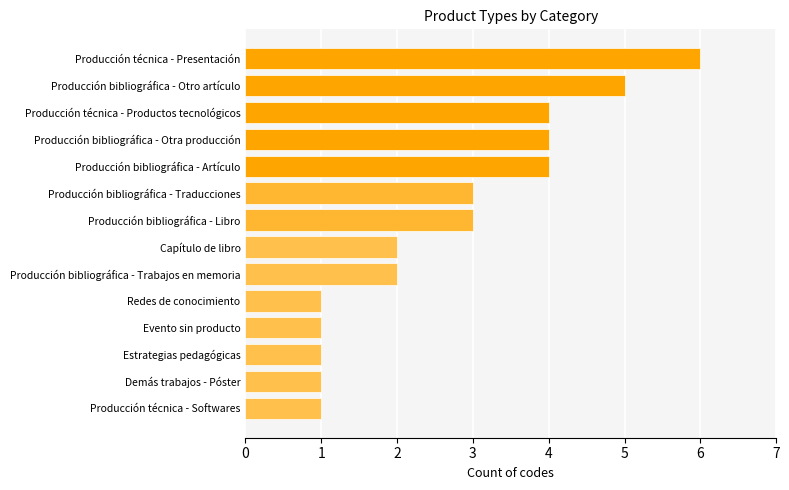

What is the approximate value at Producción bibliográfica - Otro artículo?

5